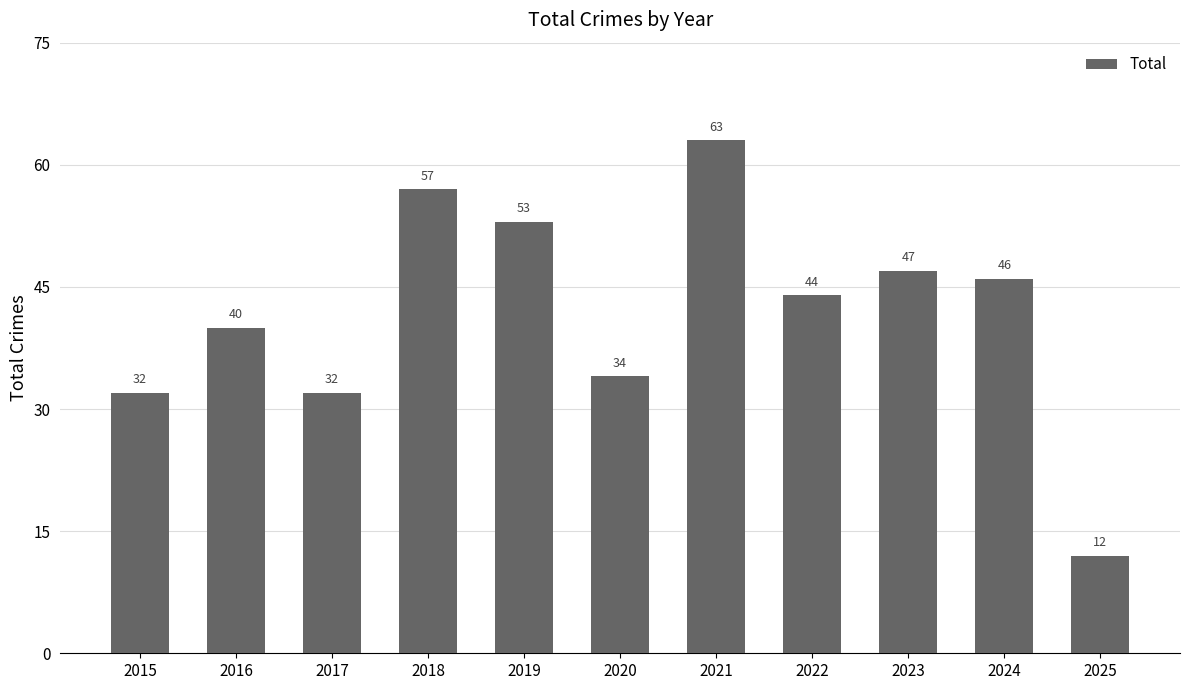

What is the sum of all values?

460